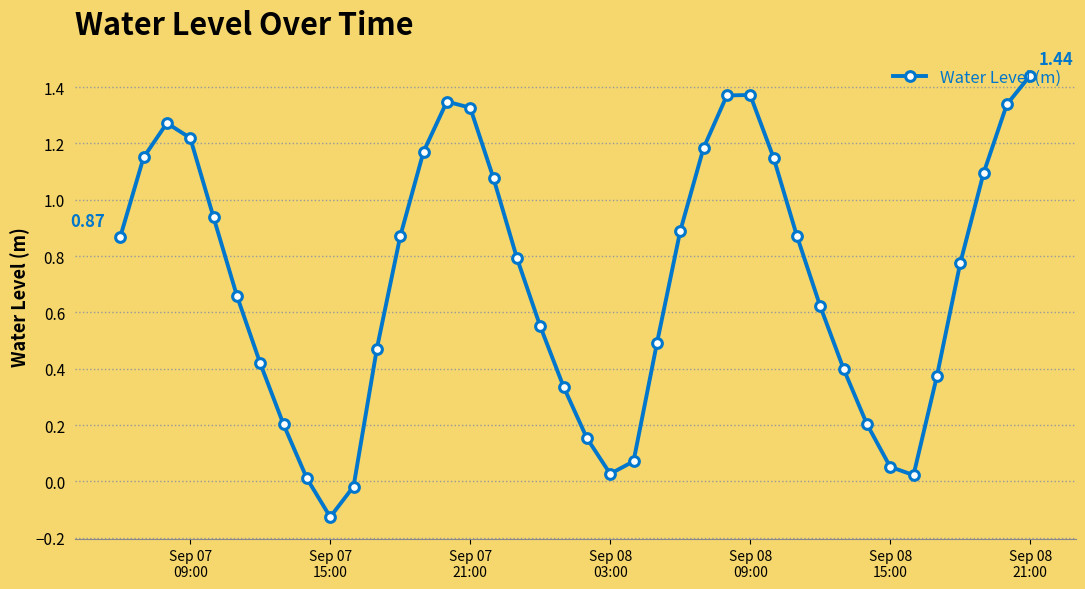

How many interior local peaks (higher than both neighbors) does the data have?

3